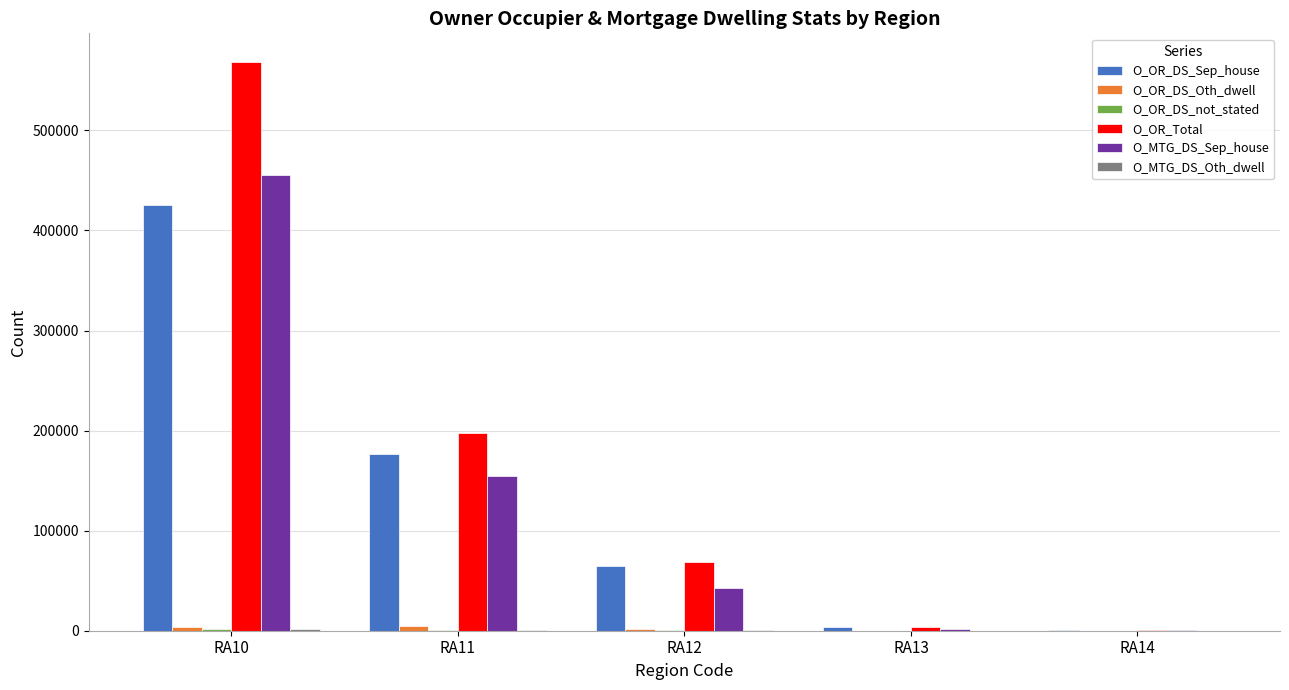

The O_OR_DS_Sep_house series shows 64921 at RA12. True or false?

True